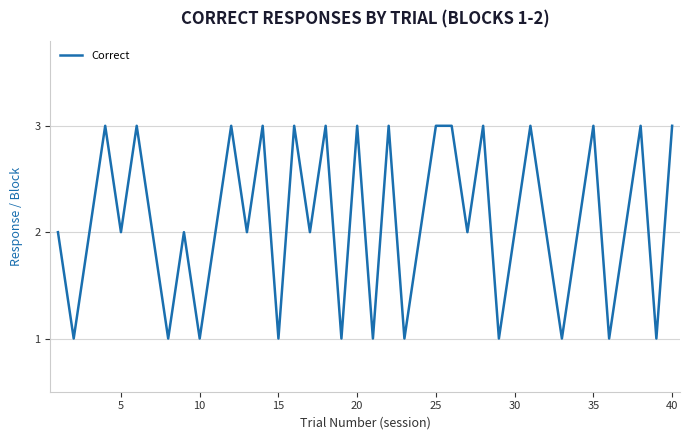

How many distinct data groups are displayed?

1